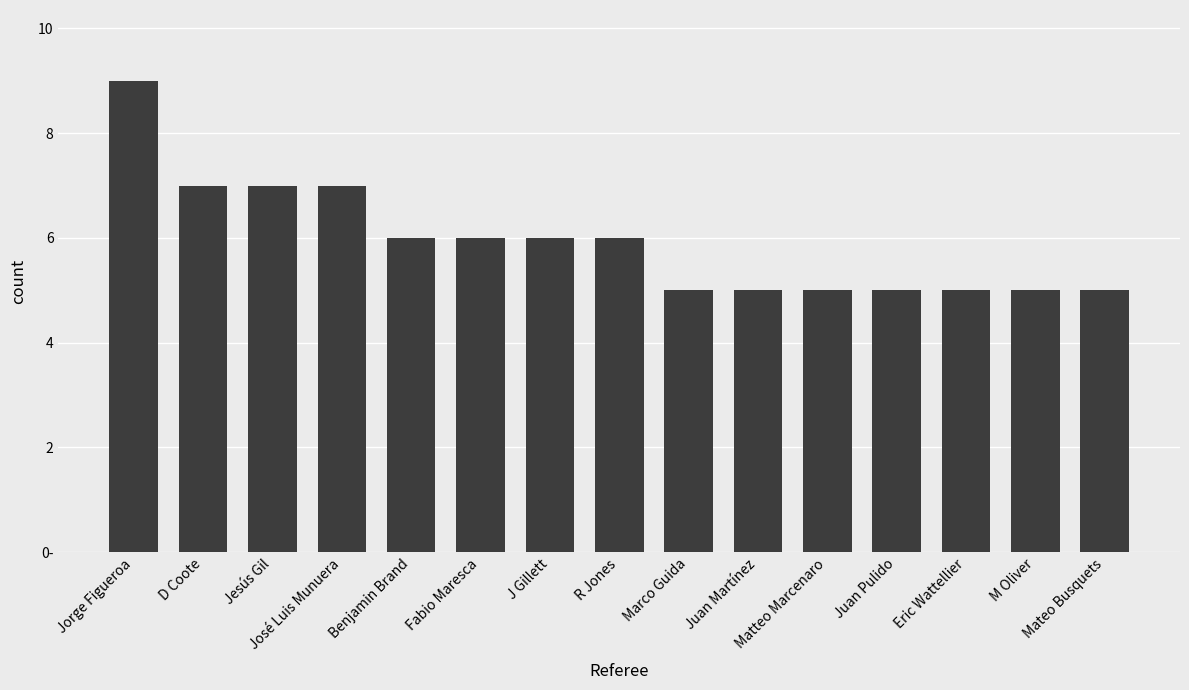

Reading left to right, extract all data points from this chart.

9	7	7	7	6	6	6	6	5	5	5	5	5	5	5